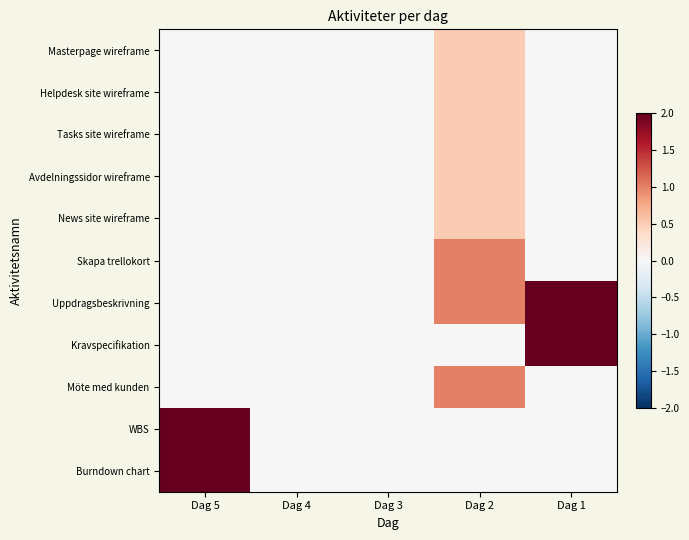

What is the maximum value shown in the chart?

2.0